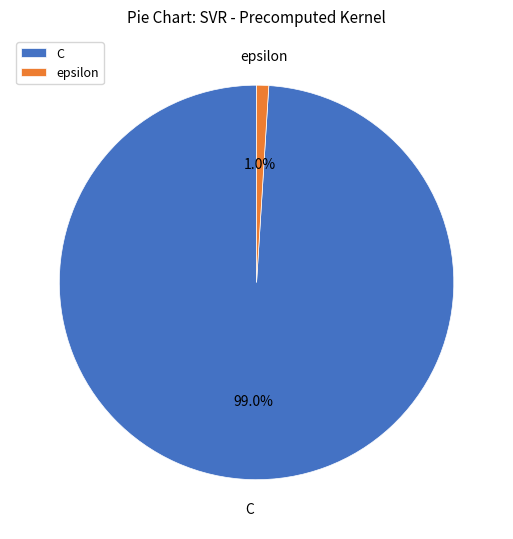

Which category accounts for the majority?

C